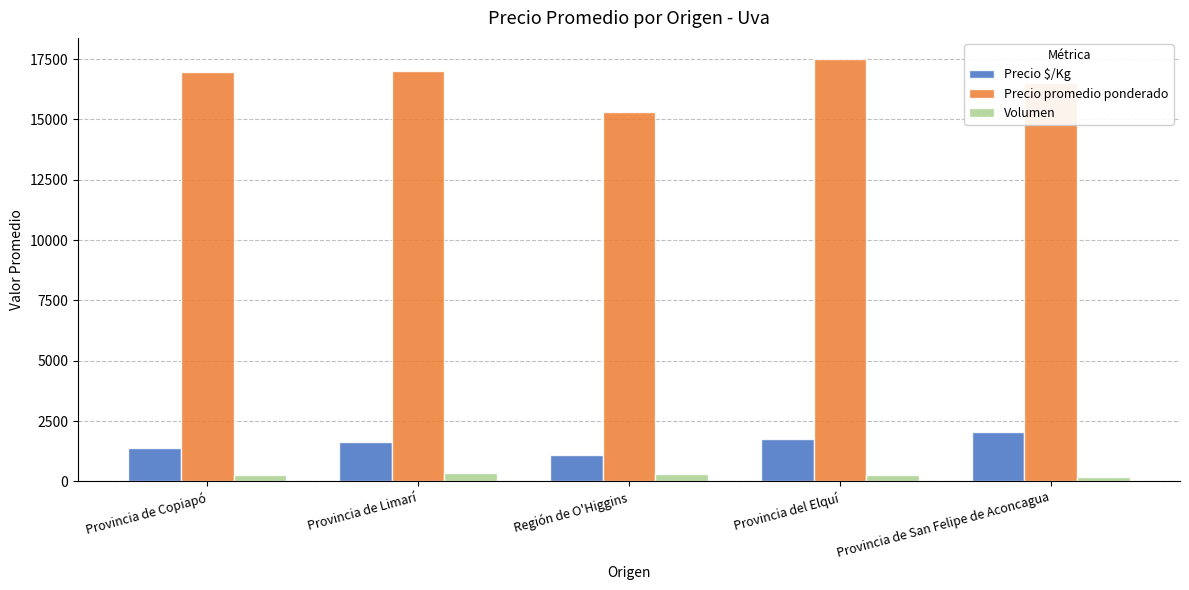

Is the value of Volumen at Provincia de Limarí greater than the value of Precio $/Kg at Provincia de San Felipe de Aconcagua?

No